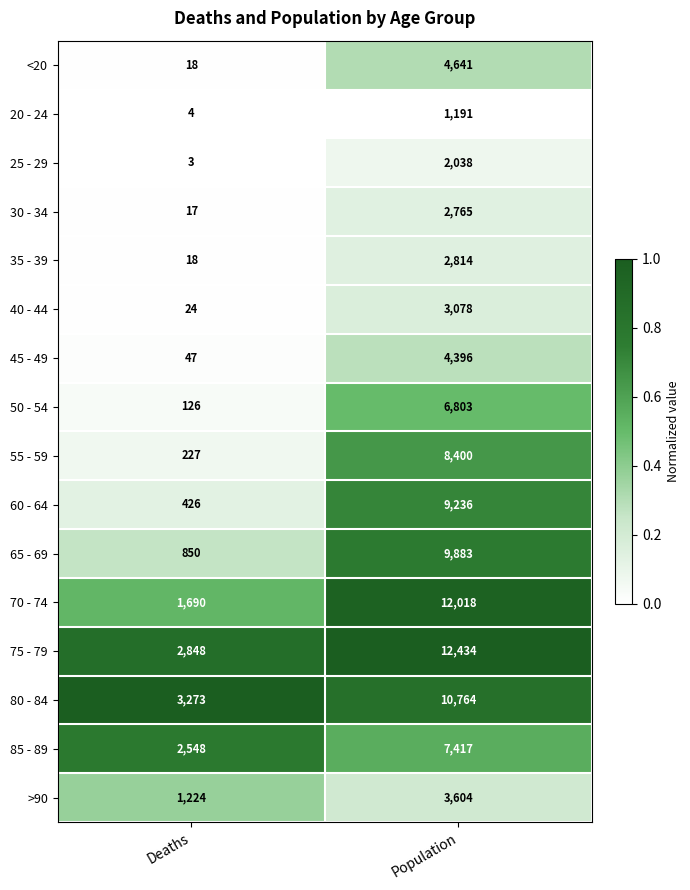

What is the total value across all series at Population?

101482